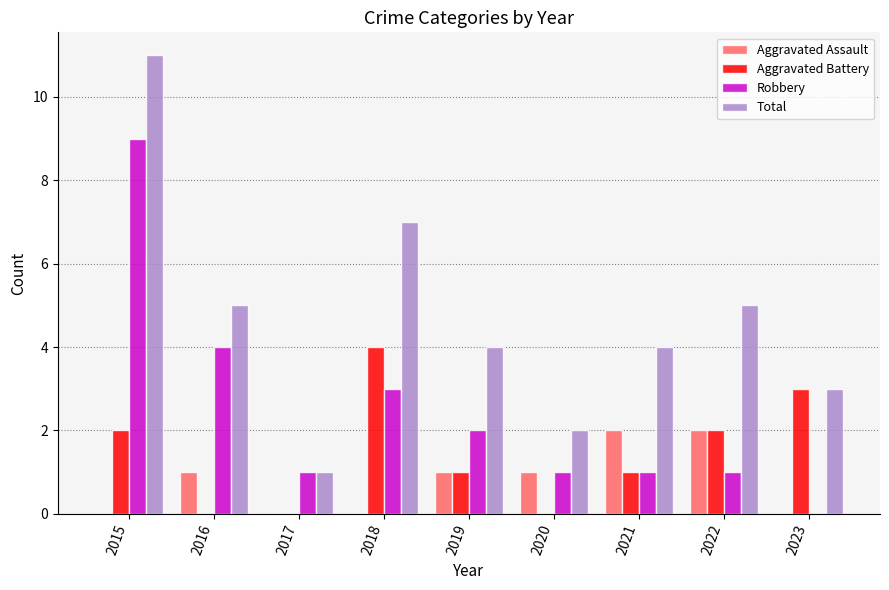

What is the sum of the Aggravated Battery values at 2015 and 2022?

4